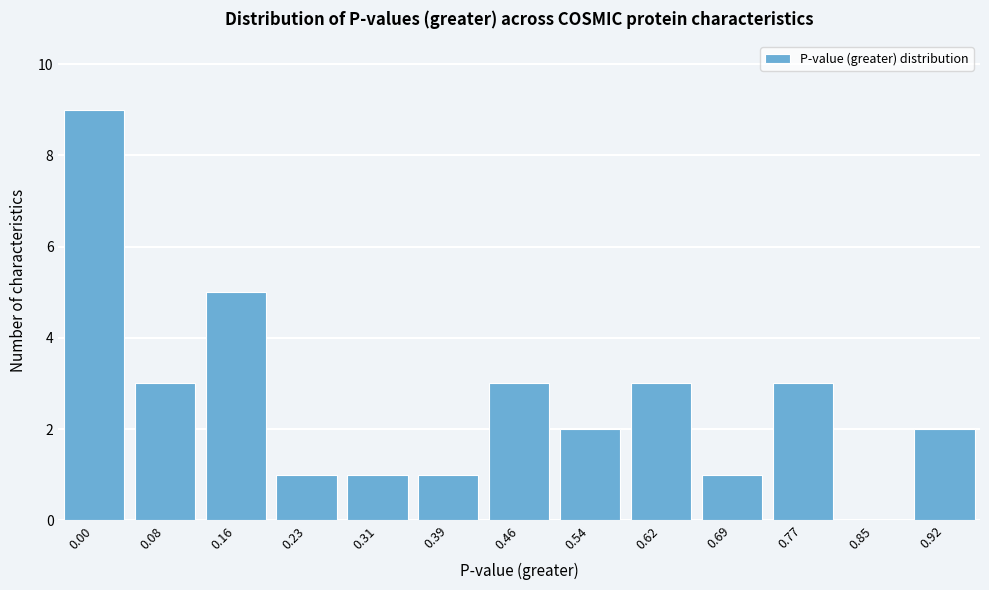

Reading left to right, extract all data points from this chart.

0.00=9	0.08=3	0.16=5	0.23=1	0.31=1	0.39=1	0.46=3	0.54=2	0.62=3	0.69=1	0.77=3	0.85=0	0.92=2